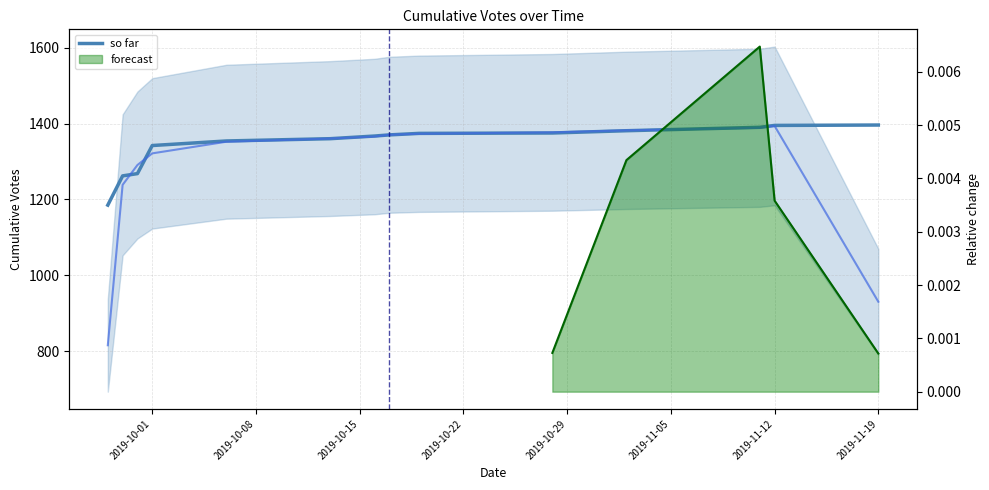

The chart shows a value of 487 at 2019-11-19. True or false?

False